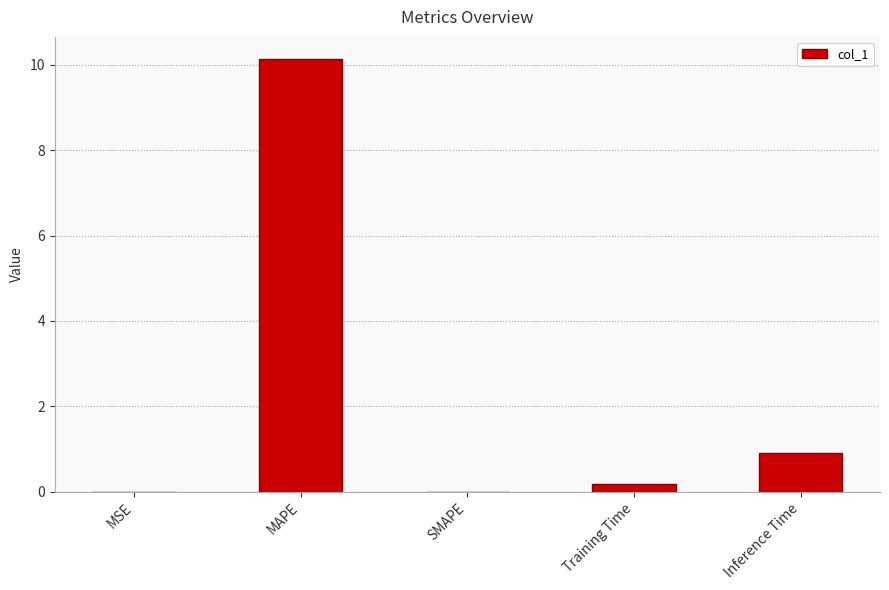

The chart shows a value of 5.3 at MAPE. True or false?

False